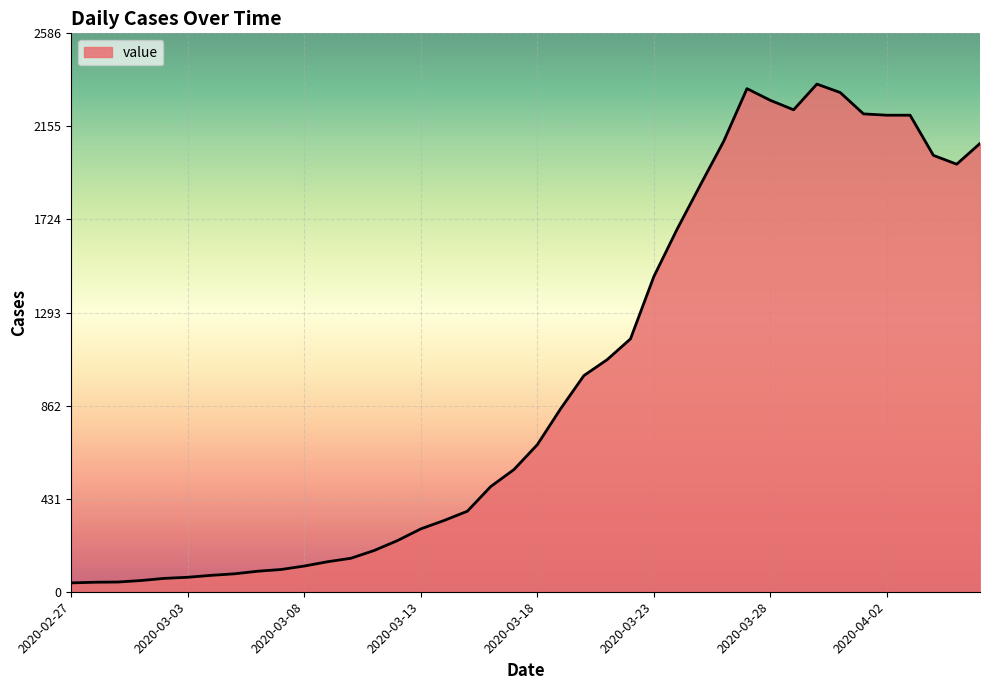

What is the greatest value displayed?

2351